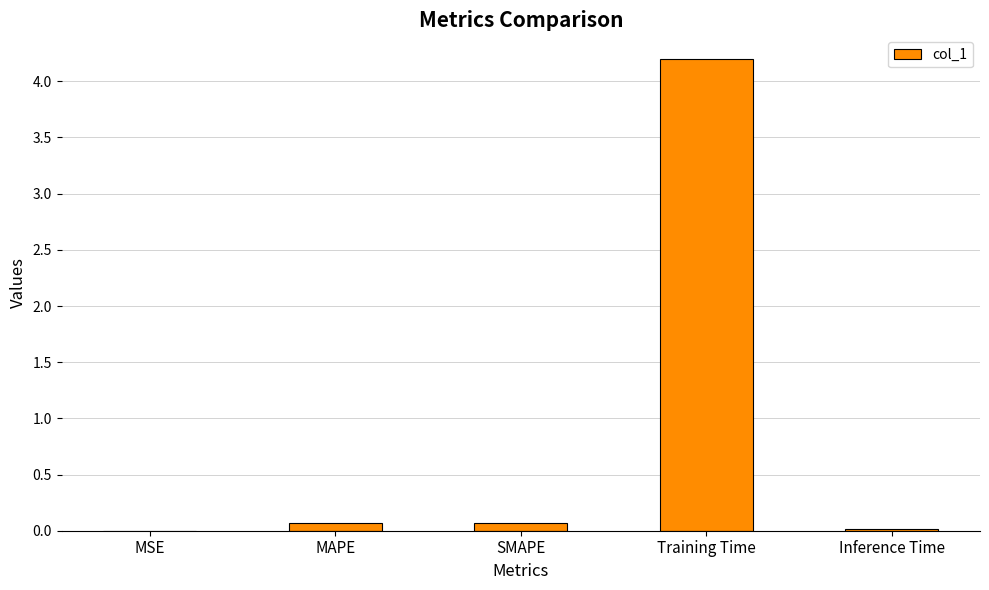

What is the change in value from MSE to SMAPE?

+0.1